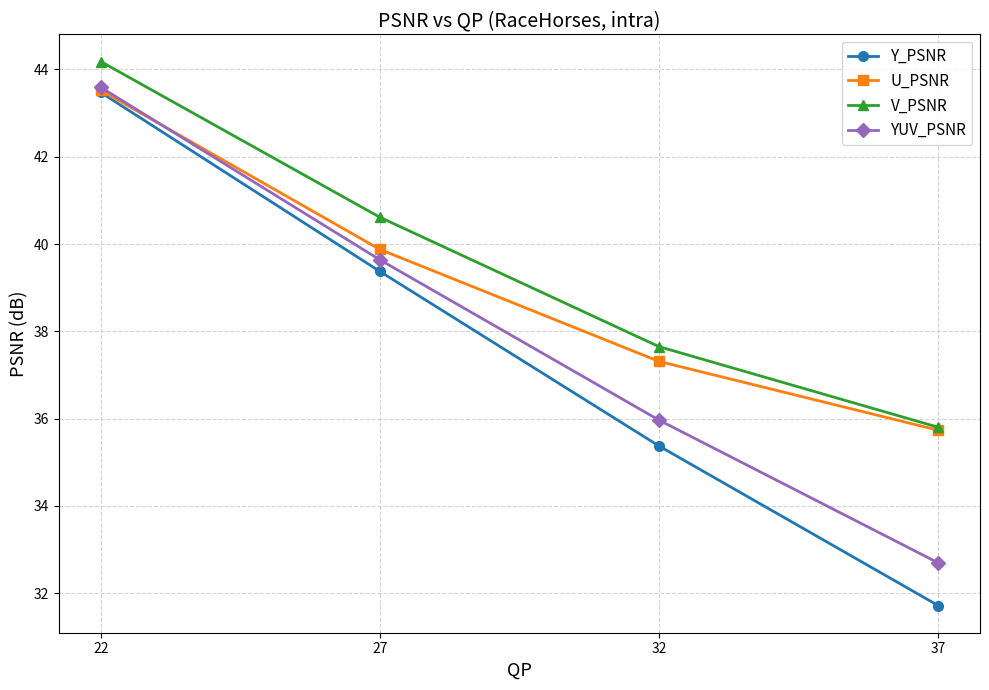

At which label does Y_PSNR first exceed 39?

22